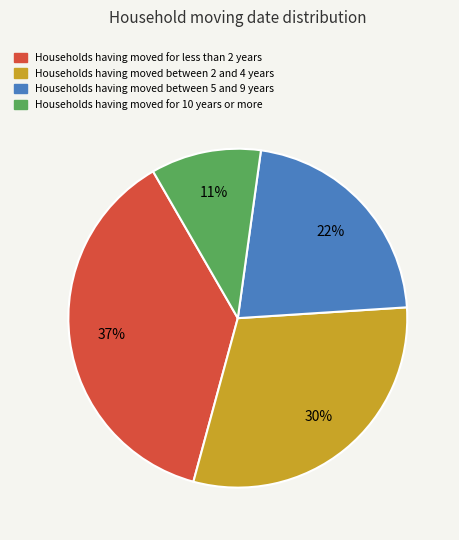

To the nearest percent, what is the average slice percentage?

25%